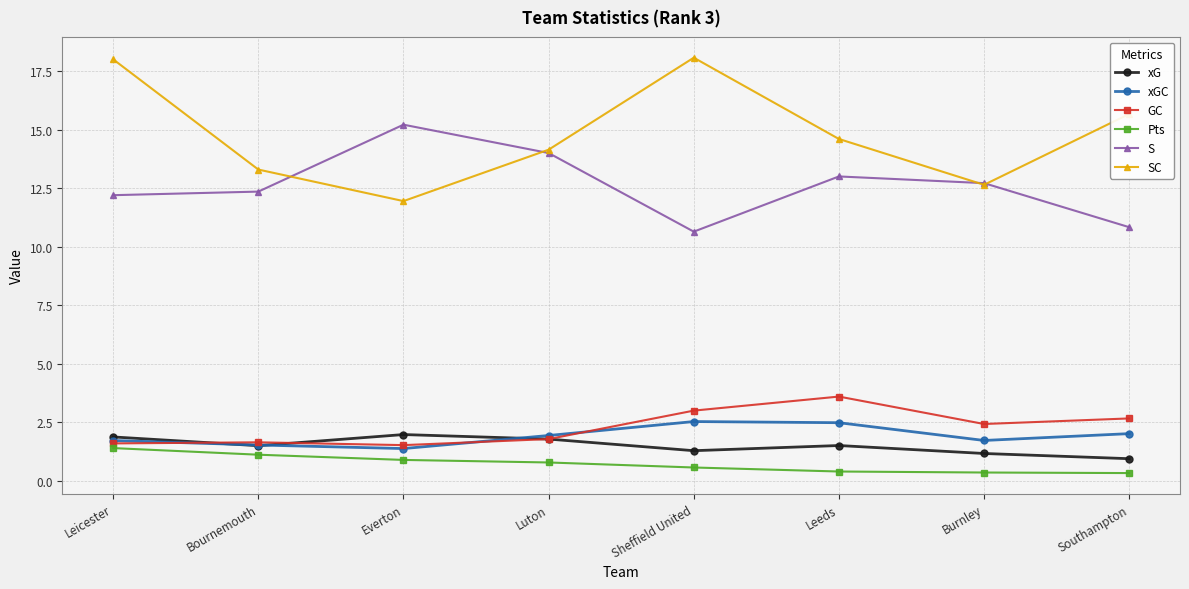

List the series in order of their peak value, lowest first.

Pts, xG, xGC, GC, S, SC